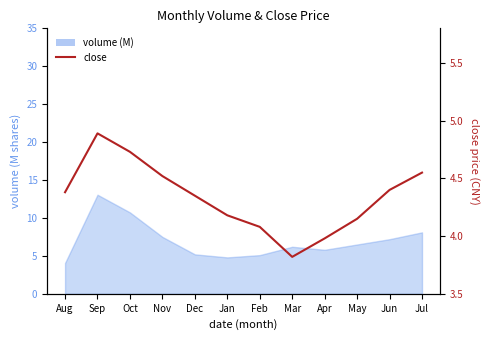

Reading left to right, extract all data points from this chart.

4.4	4.9	4.7	4.5	4.3	4.2	4.1	3.8	4.0	4.2	4.4	4.5